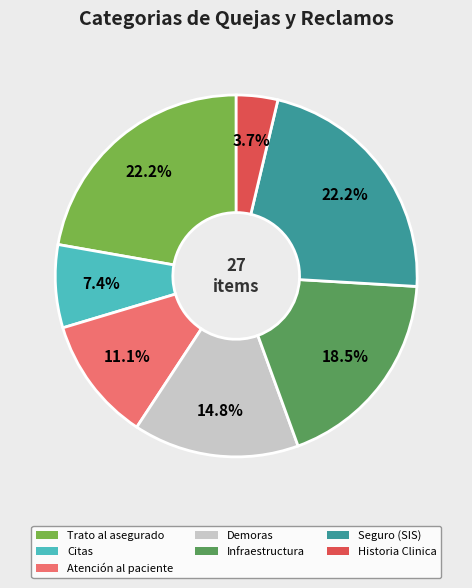

Is the sum of Citas and Trato al asegurado greater than half?

No